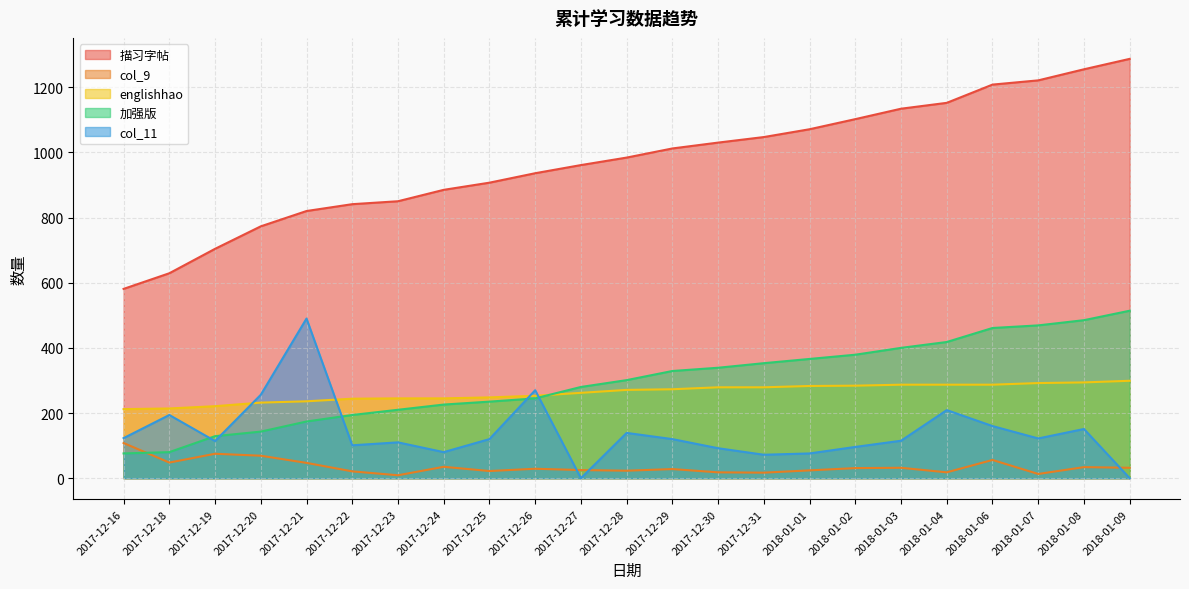

What are all the series names shown in the legend?

描习字帖, col_9, englishhao, 加强版, col_11